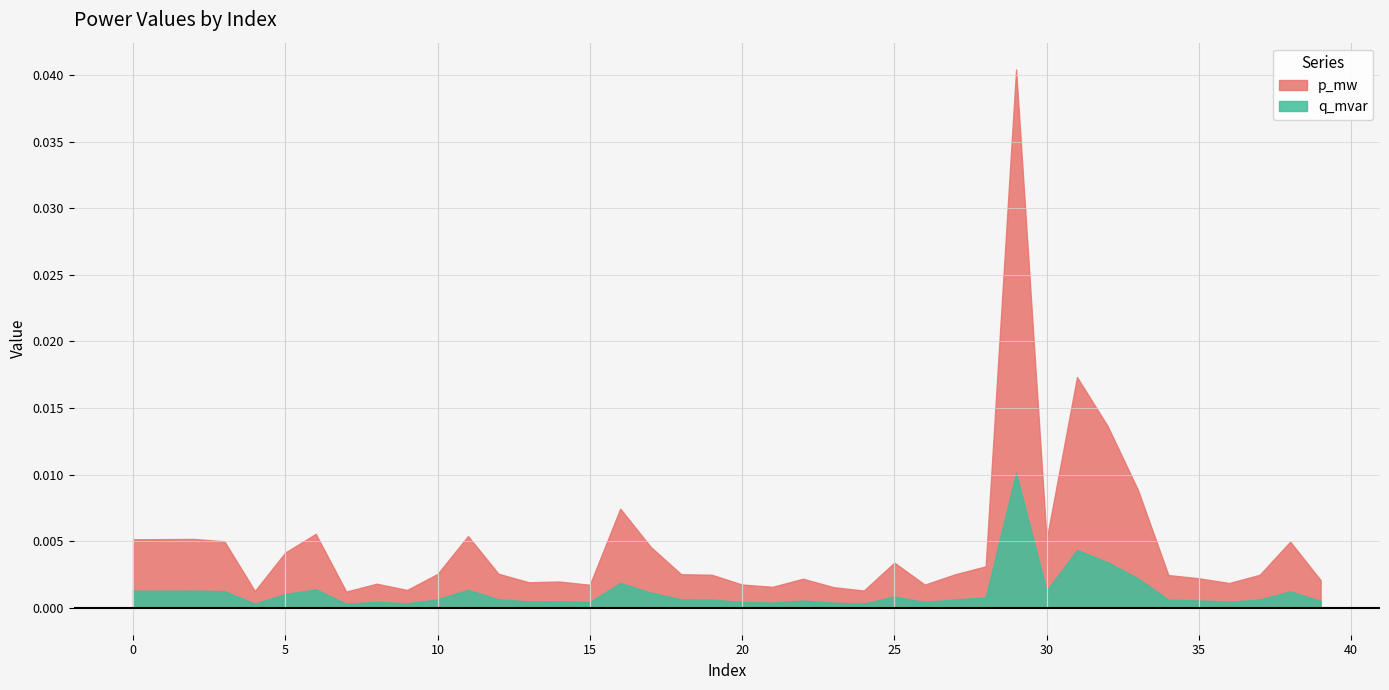

True or false: q_mvar and p_mw intersect in this chart.

False